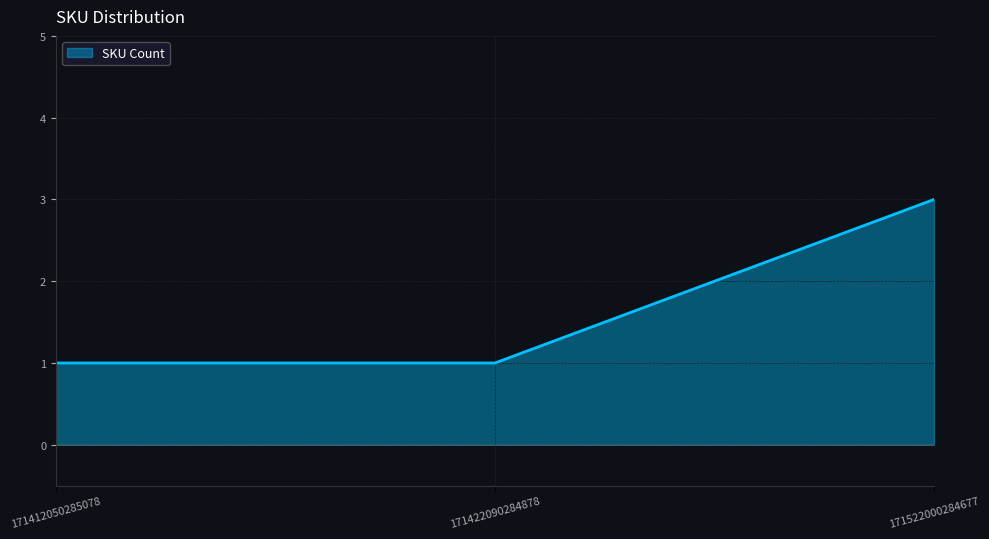

True or false: the data shows 4 at 171522000284677.

False